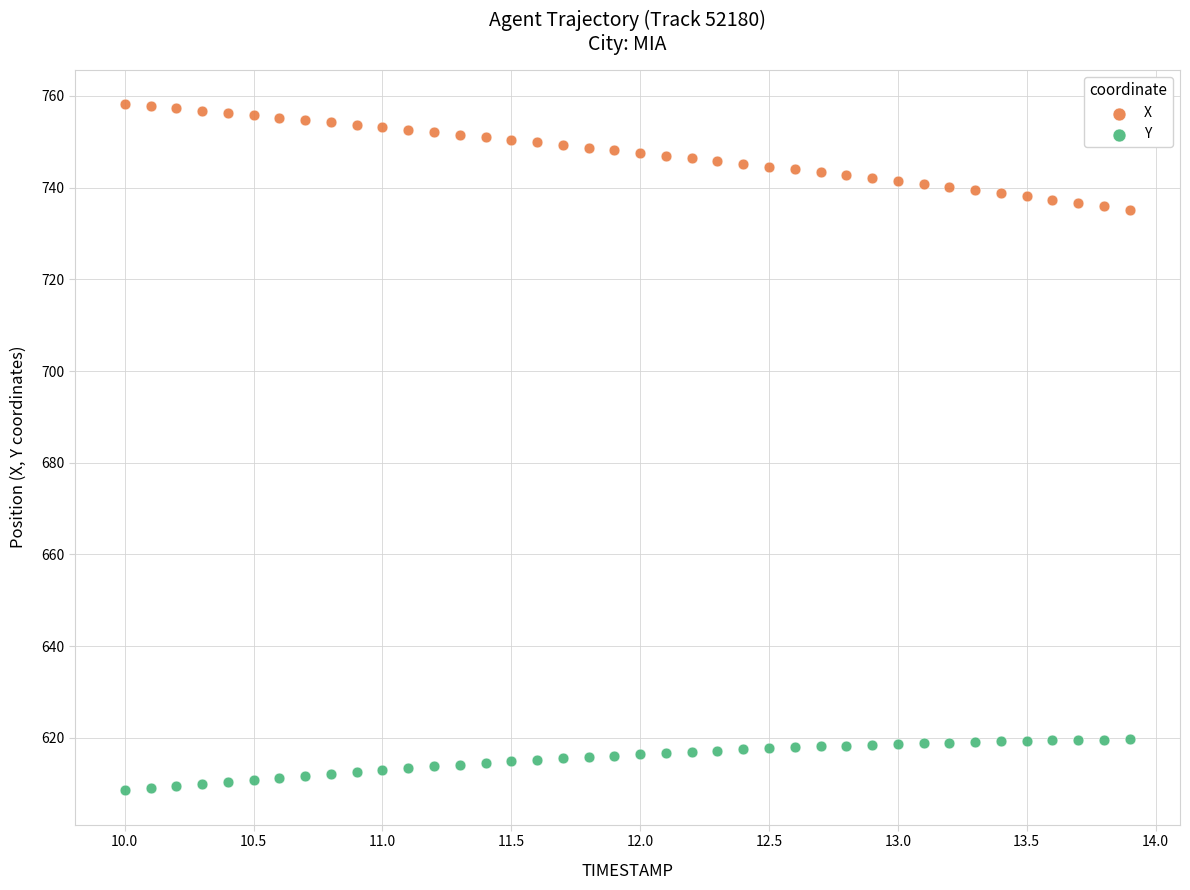

Which series reaches the maximum Y coordinate?

X